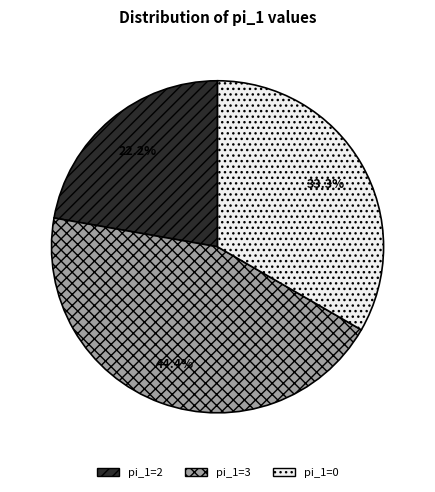

What percentage is NOT represented by pi_1=3?

55.6%